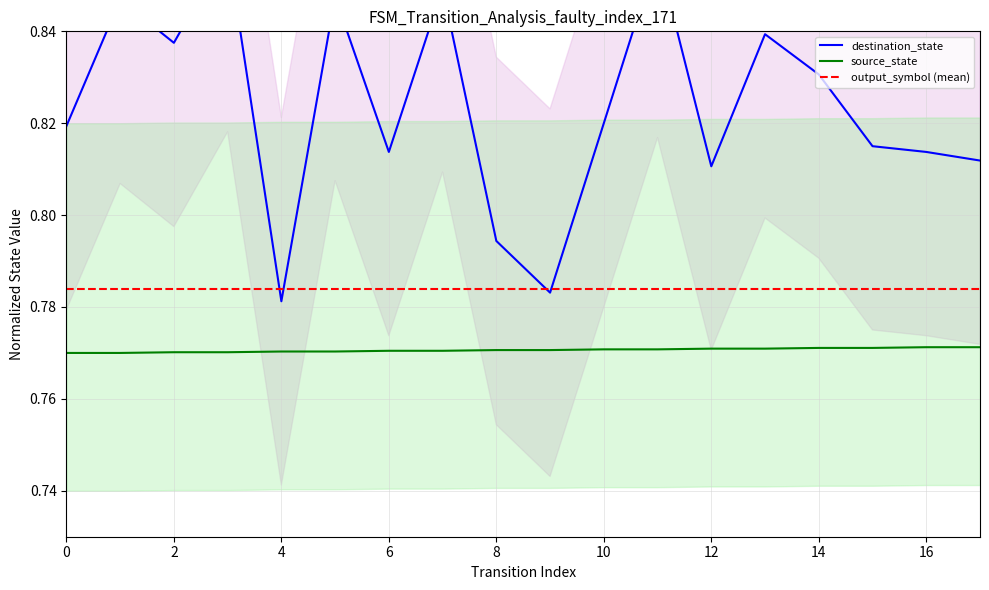

Is the value of source_state at 14 greater than the value of destination_state at 13?

No